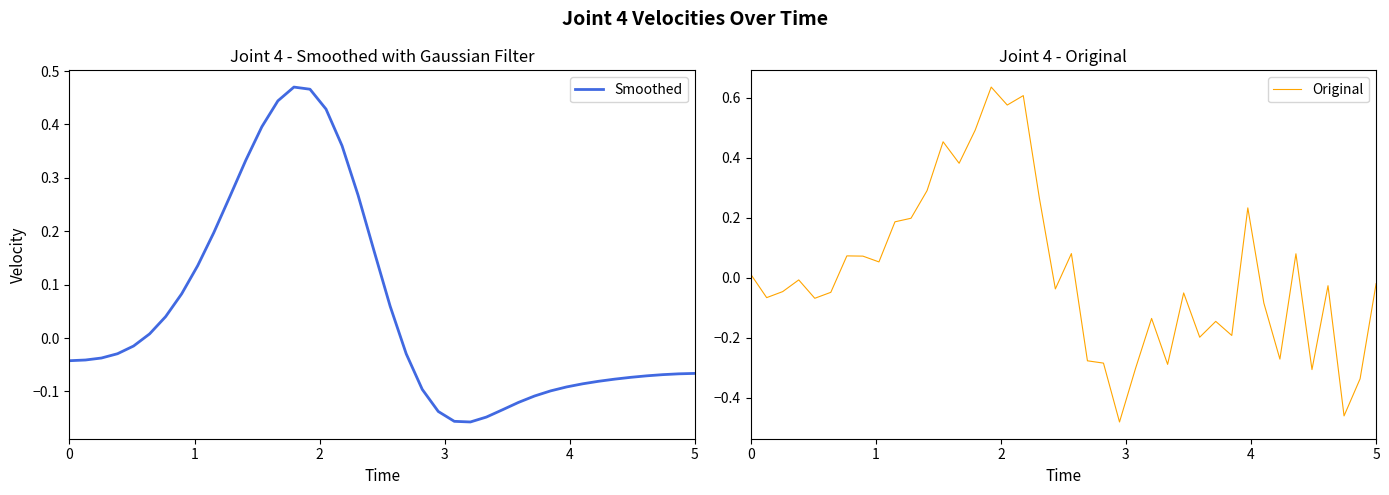

True or false: Smoothed and Original intersect in this chart.

True